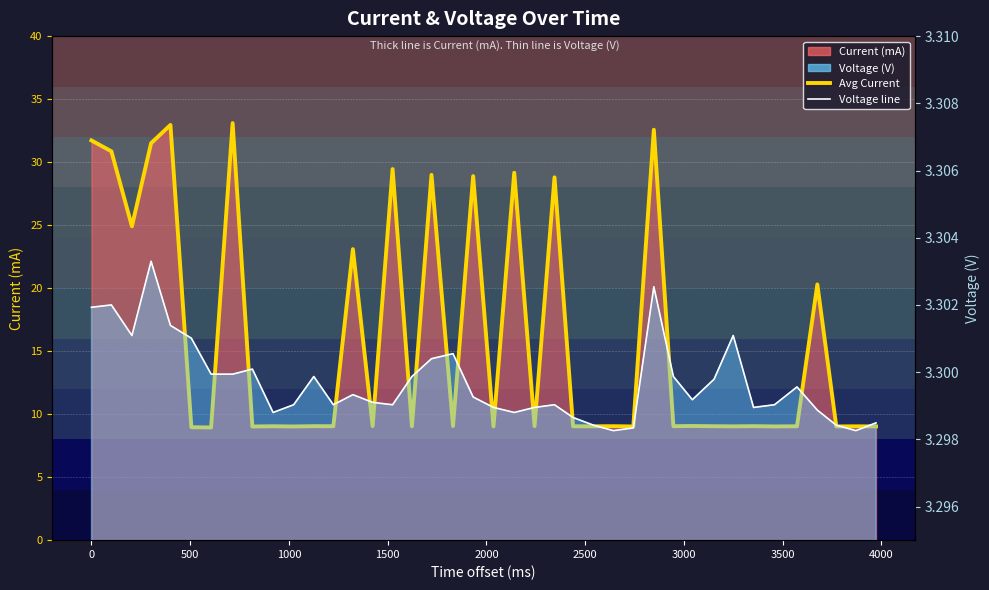

What is the lowest value of the Current (mA) line series?

8.9